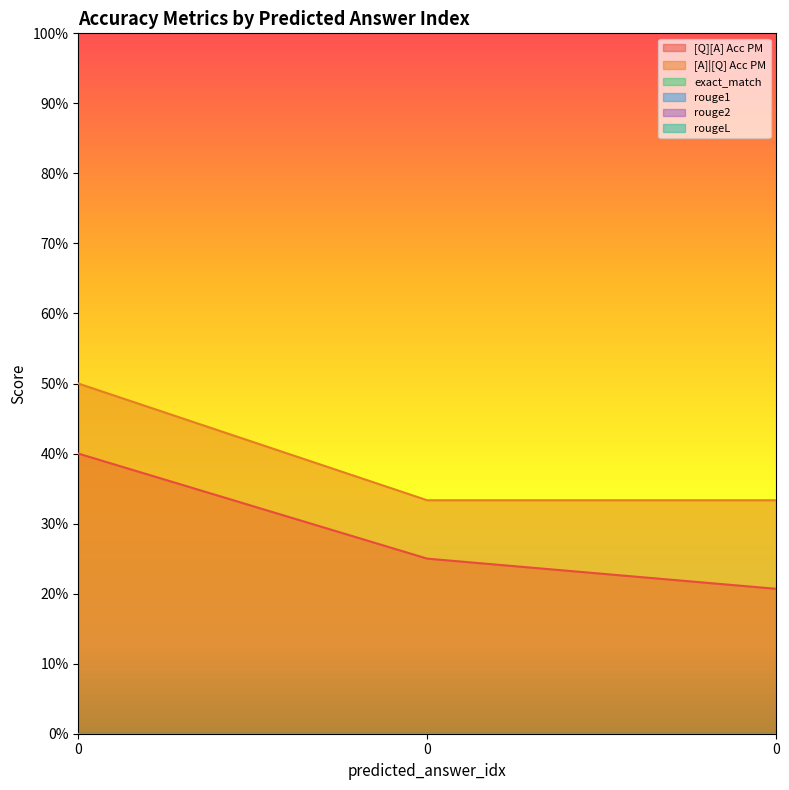

What is the average value of the [Q][A] Acc PM series?

0.3